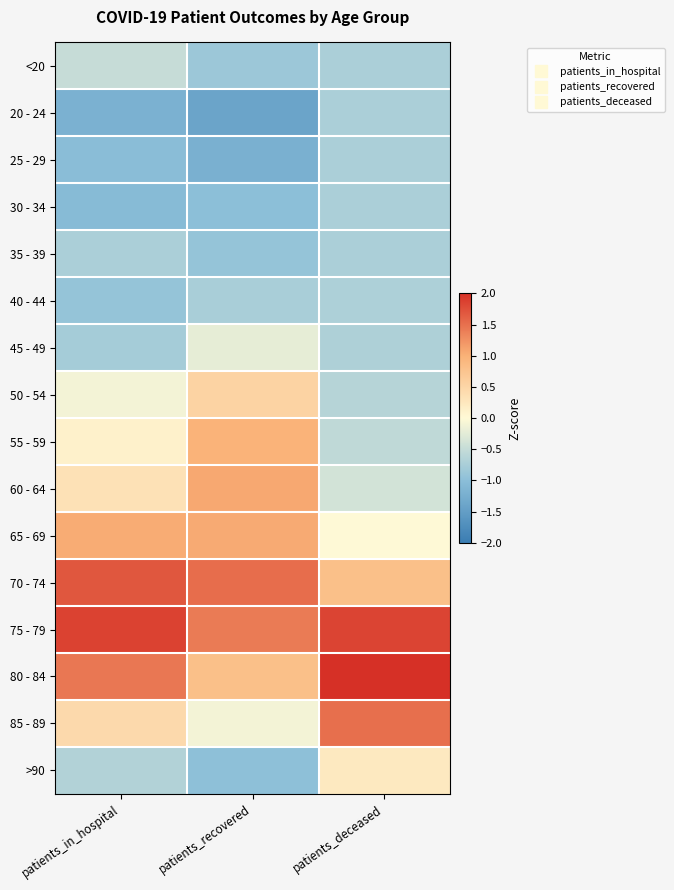

Which has a higher value, patients_in_hospital or patients_recovered?

patients_in_hospital